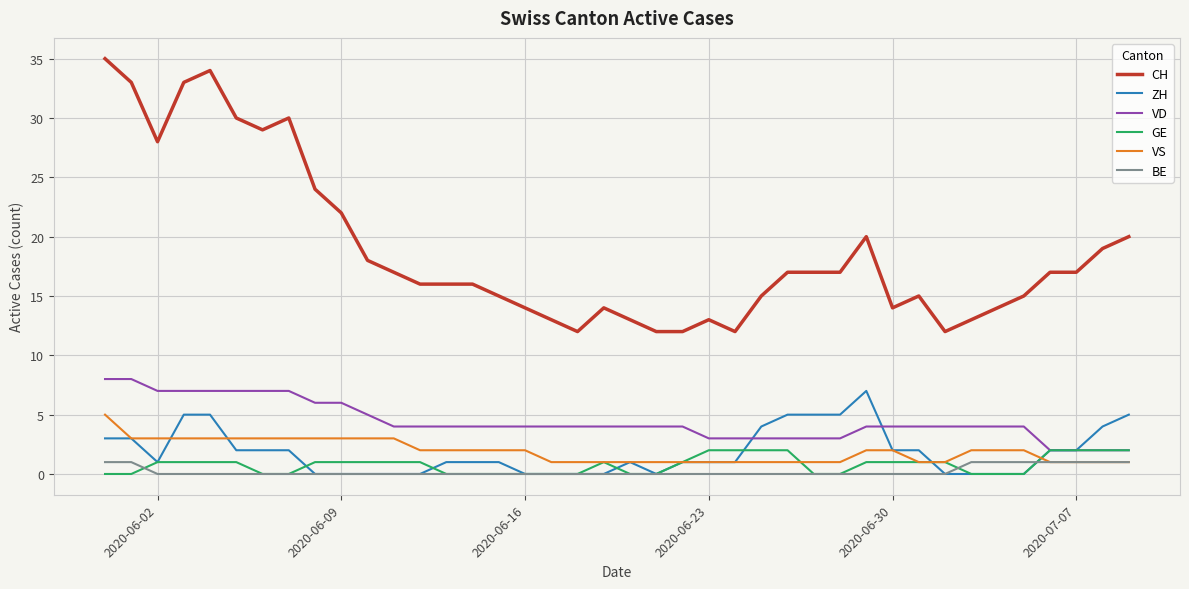

What is the greatest value displayed?

35